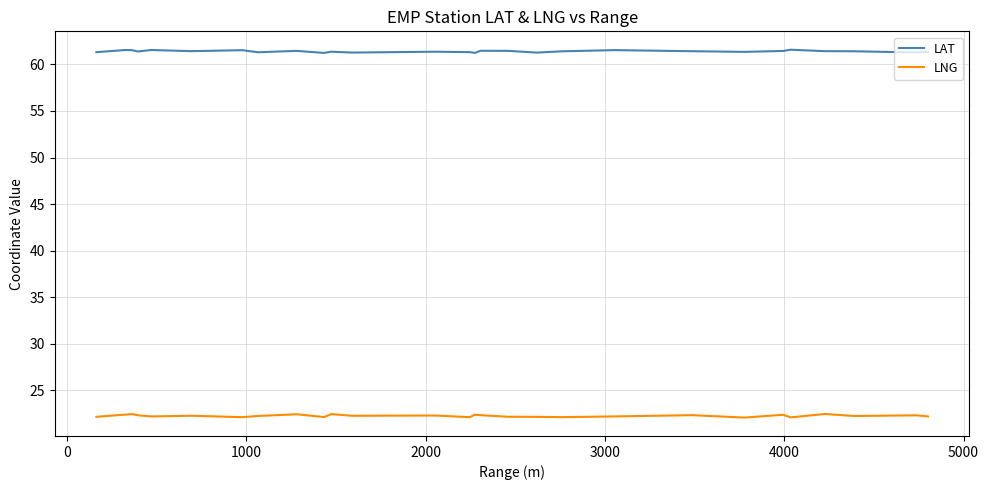

Which series has the largest total across all categories?

LAT